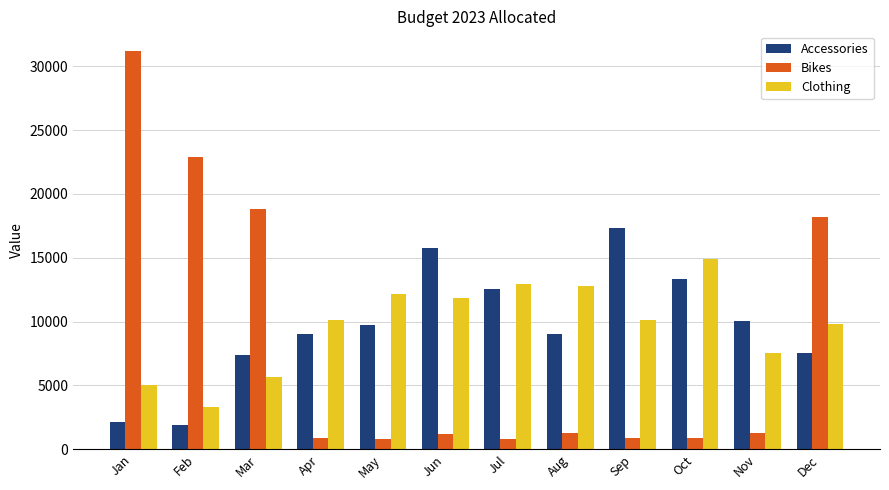

Where is Accessories nearest to the value 9604?

May